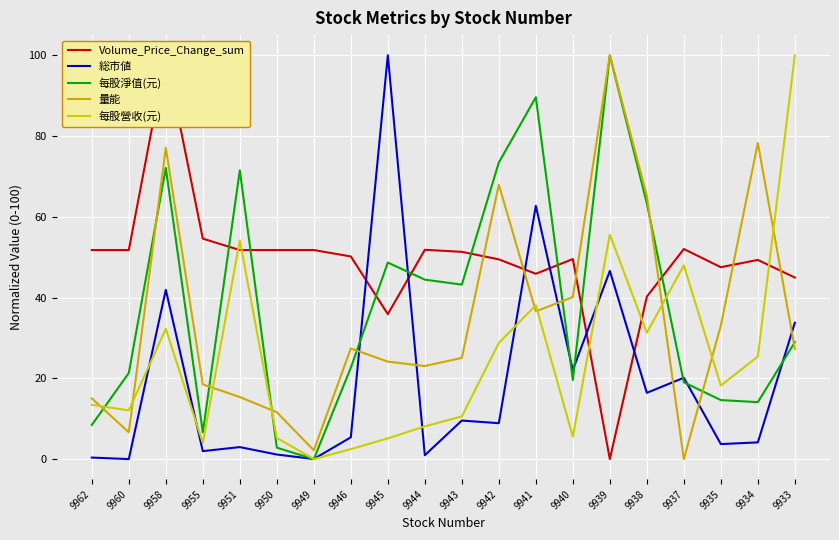

What is the difference between the maximum and minimum values in the 每股淨值(元) series?

100.0